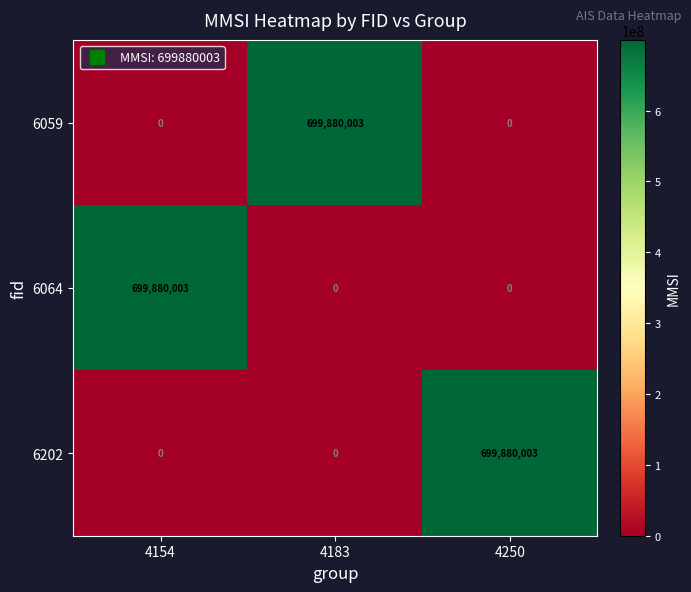

Reading left to right, list all the values displayed in this chart.

6059: 0	699880003	0
6064: 699880003	0	0
6202: 0	0	699880003